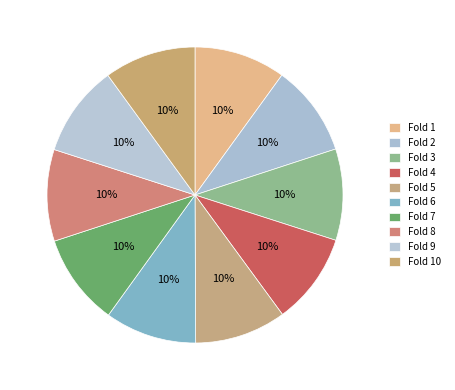

Rank the categories by value from lowest to highest.

1, 2, 3, 4, 5, 6, 7, 8, 9, 10